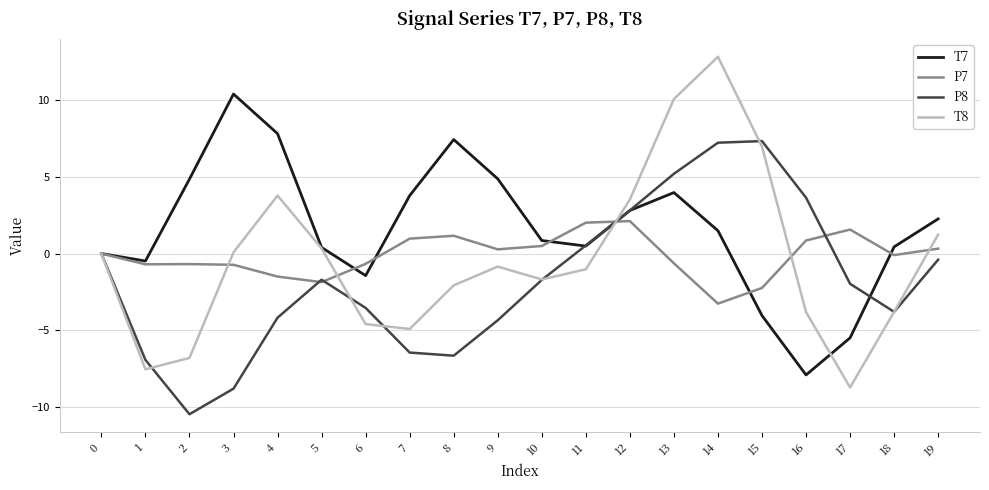

At which category does the chart reach its peak across all series?

14